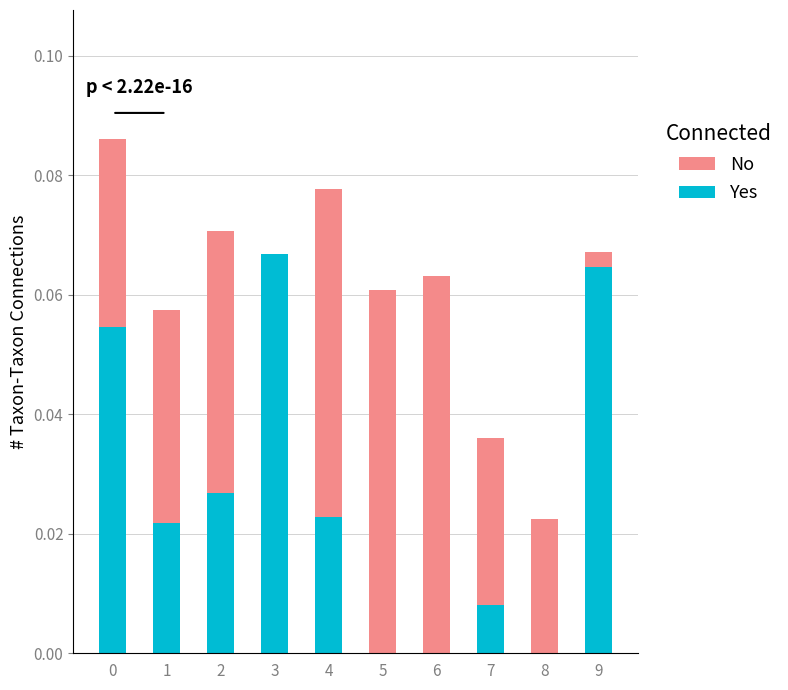

The Yes series shows 0.0 at 4. True or false?

True